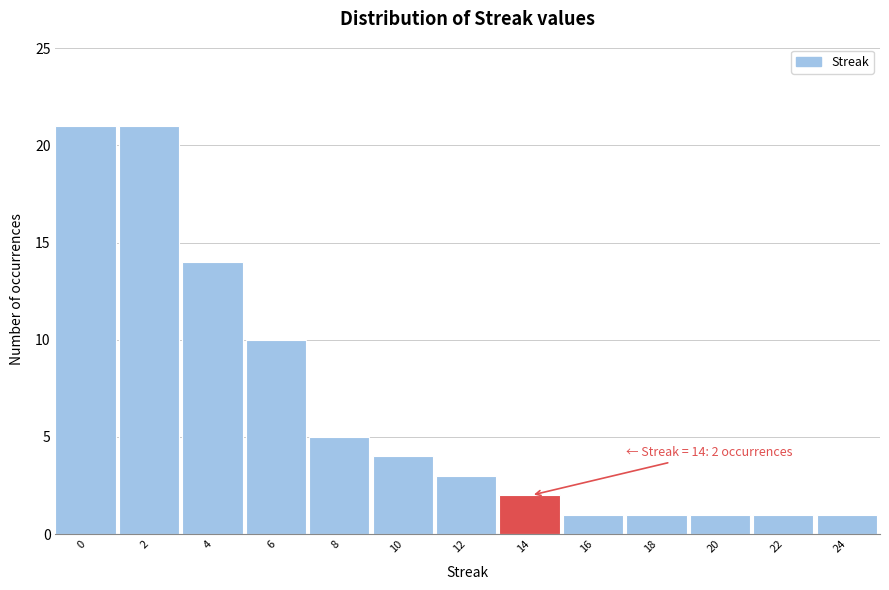

Reading left to right, extract all data points from this chart.

21	21	14	10	5	4	3	2	1	1	1	1	1